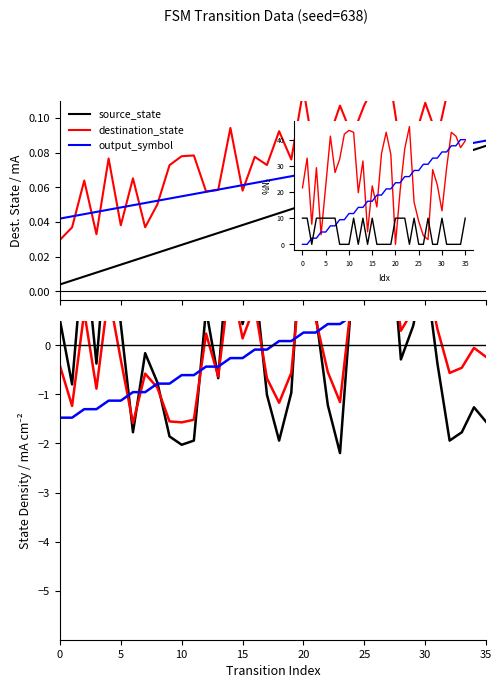

Does the chart have visible grid lines?

No